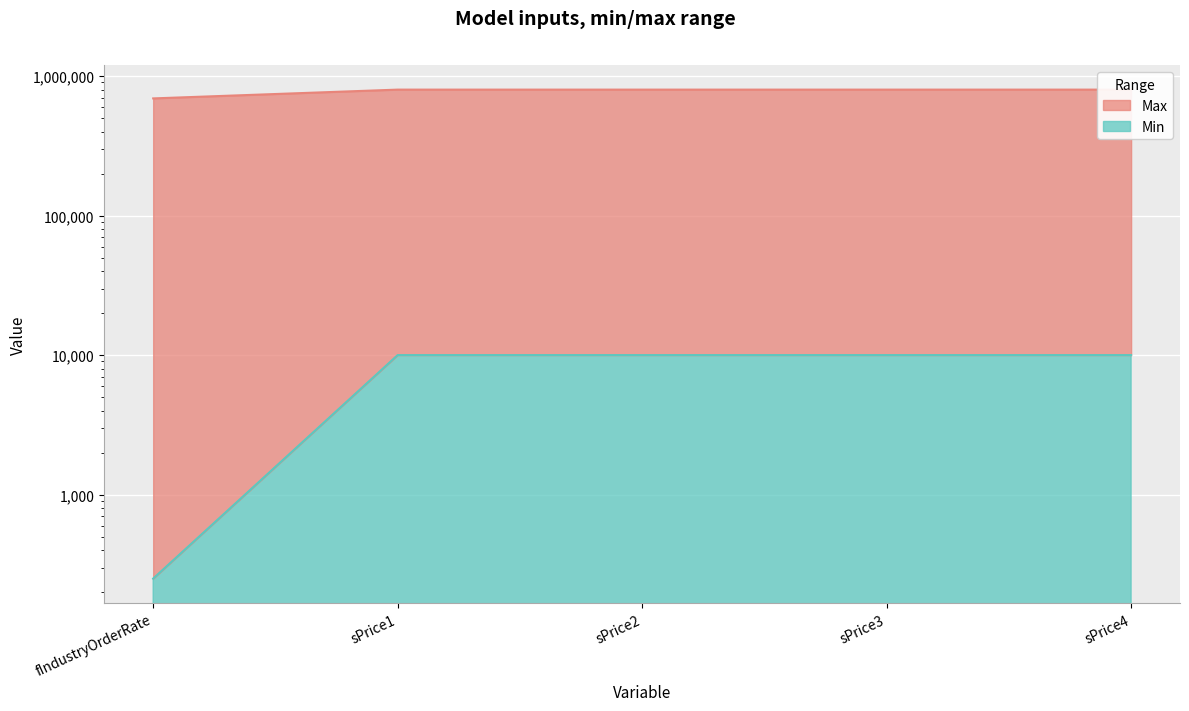

What position from the left is sPrice3?

4